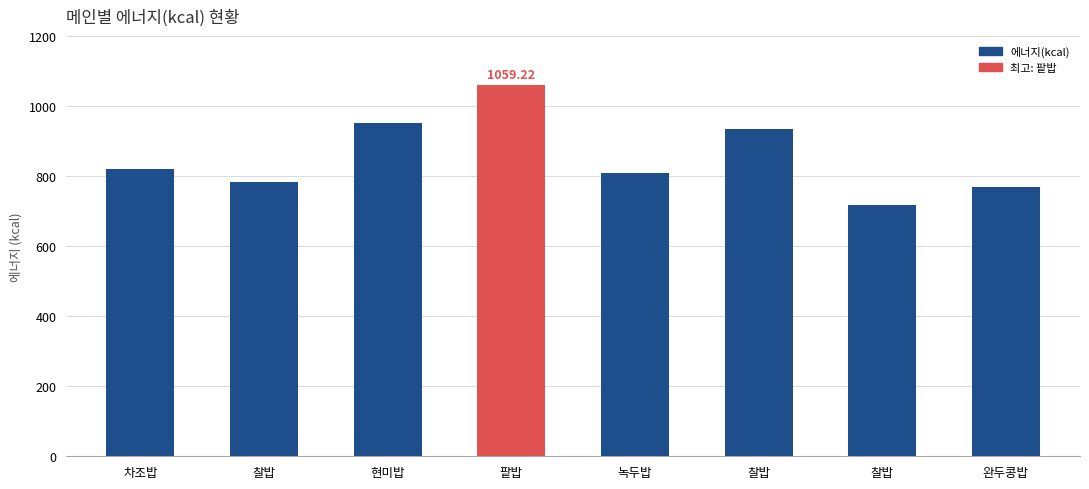

How many bars are there in total?

8